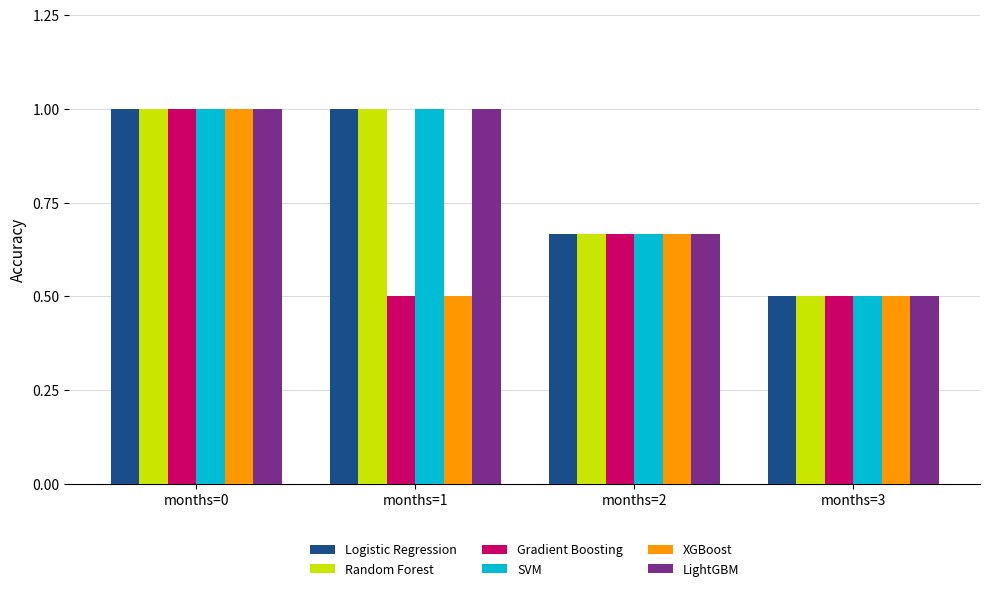

What is the difference between the highest and lowest values at months=1?

0.5